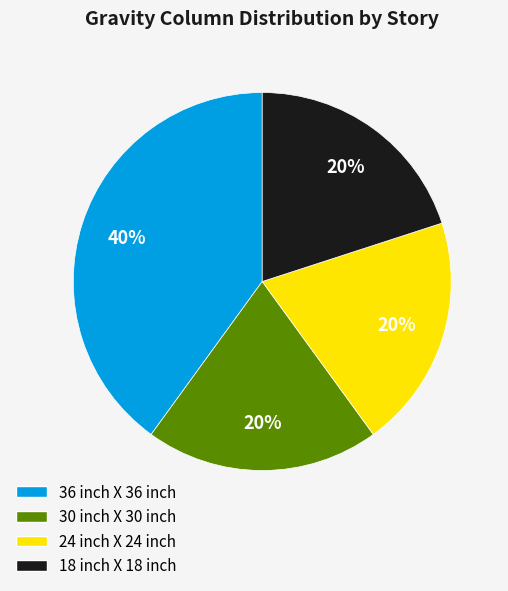

Do 36 inch X 36 inch and 24 inch X 24 inch together represent more than half of the pie?

Yes